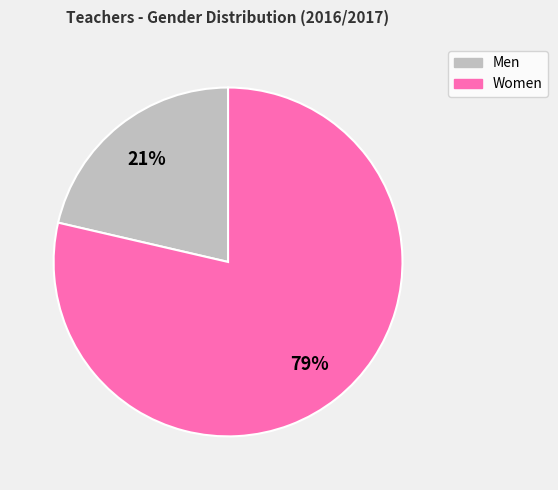

Which slice represents more than half of the pie?

Women